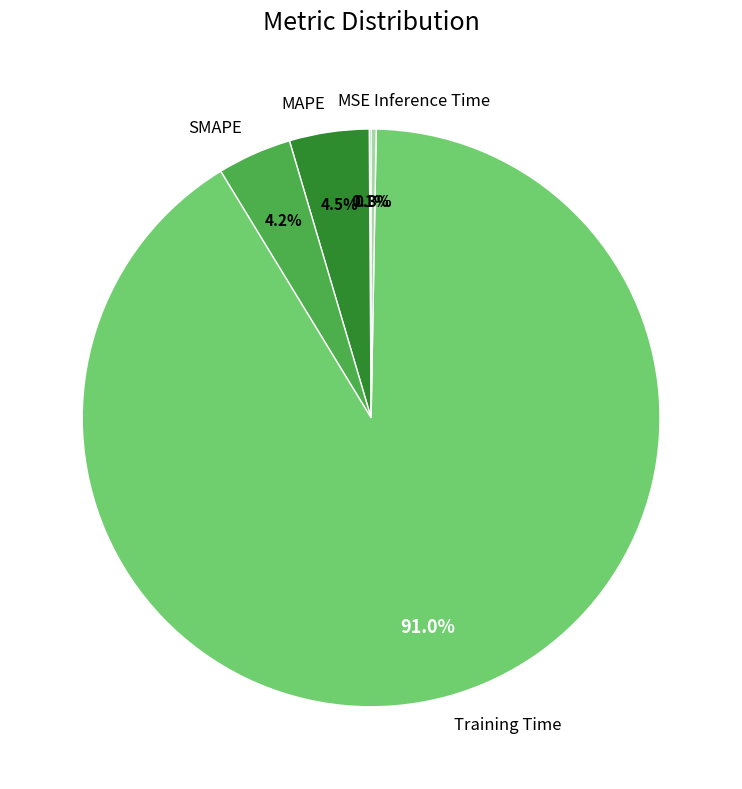

To the nearest percent, what is the combined percentage of Training Time and SMAPE?

95%